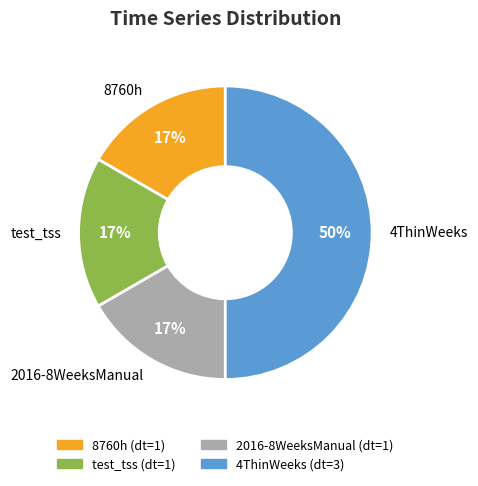

To the nearest percent, what portion does 2016-8WeeksManual represent?

17%